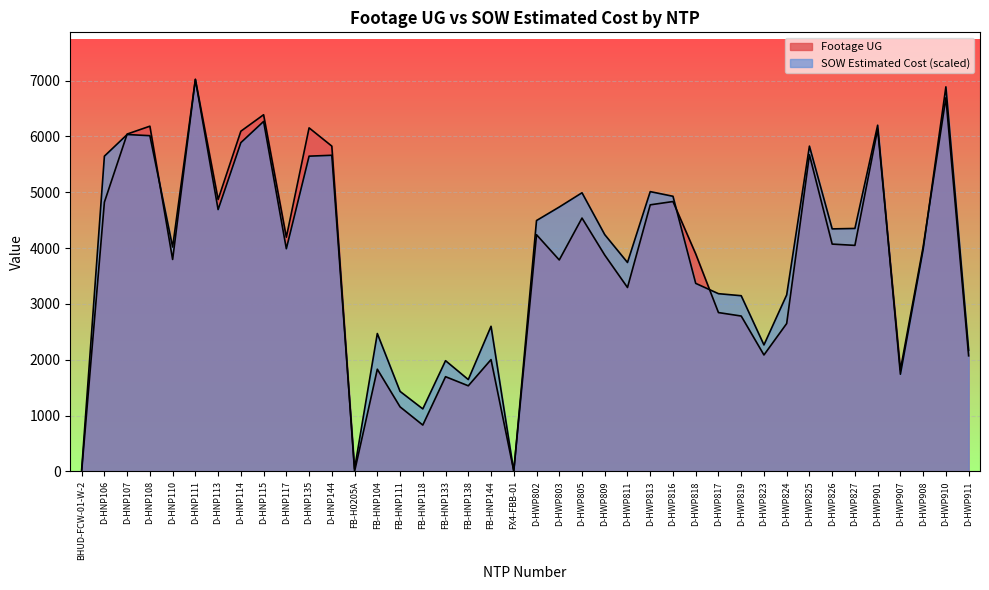

Reading right to left, what are all the values shown in this chart?

Footage UG: 2071.0	6691.0	4022.0	1820.0	6130.0	4048.0	4071.0	5670.0	2649.0	2086.0	2783.0	2845.0	3895.0	4833.0	4774.0	3294.0	3874.0	4537.0	3787.0	4239.0	11.0	2003.0	1534.0	1697.0	831.0	1157.0	1831.0	0.0	5825.0	6152.0	4194.0	6387.0	6092.0	4870.0	7020.0	3796.0	6182.0	6041.0	4822.0	0.0
SOW Estimated Cost: 2169.2	6886.2	3973.6	1741.2	6199.7	4351.0	4343.2	5825.0	3161.3	2265.9	3146.8	3183.2	3367.7	4927.2	5010.5	3741.9	4240.3	4989.9	4734.8	4492.6	0.0	2599.3	1645.7	1983.7	1120.4	1433.9	2469.9	48.5	5661.3	5645.5	3988.1	6267.0	5887.2	4689.3	7020.0	4018.6	6011.9	6032.8	5645.4	32.3